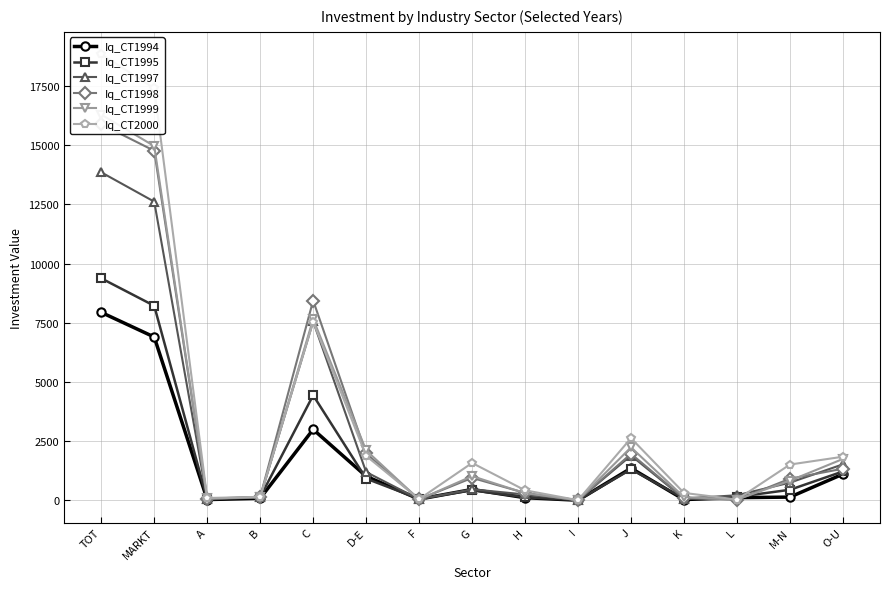

List the labels in order of Iq_CT2000 value, largest first.

TOT, MARKT, C, J, D-E, O-U, G, M-N, H, K, B, A, F, L, I